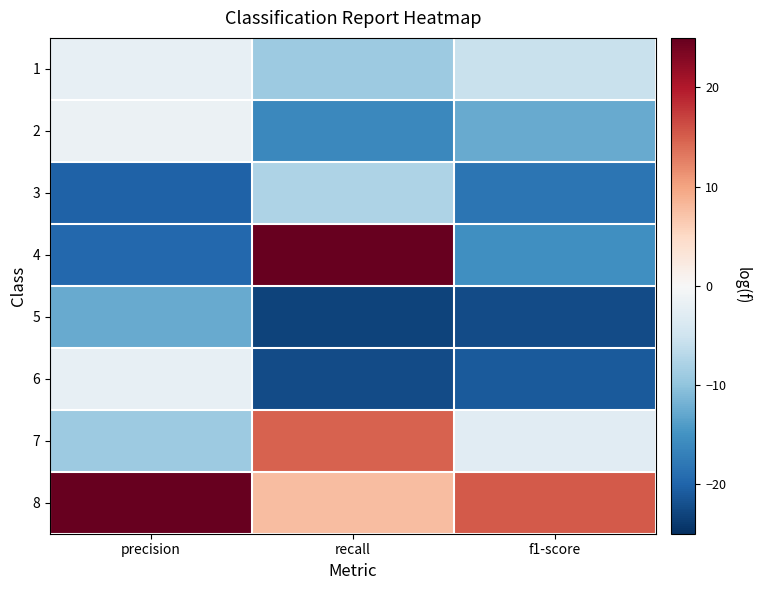

What is the minimum value shown in the chart?

-23.1